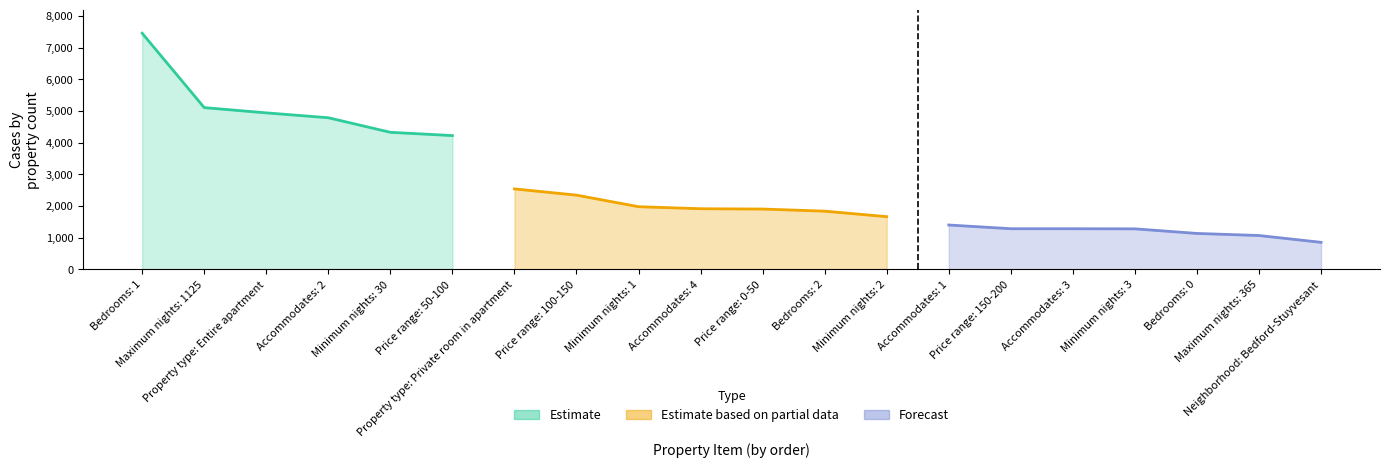

At which label does property_count first exceed 1916?

Bedrooms: 1